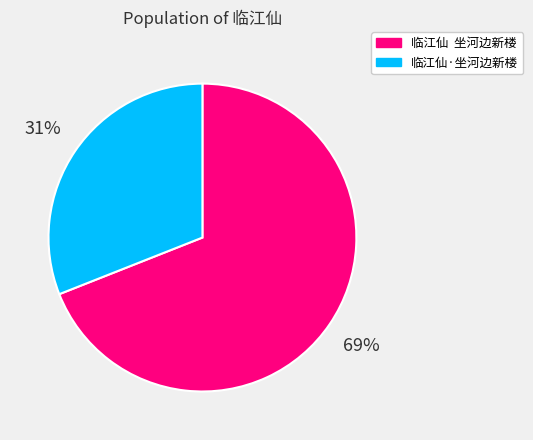

What is the smallest slice in the pie chart?

临江仙·坐河边新楼